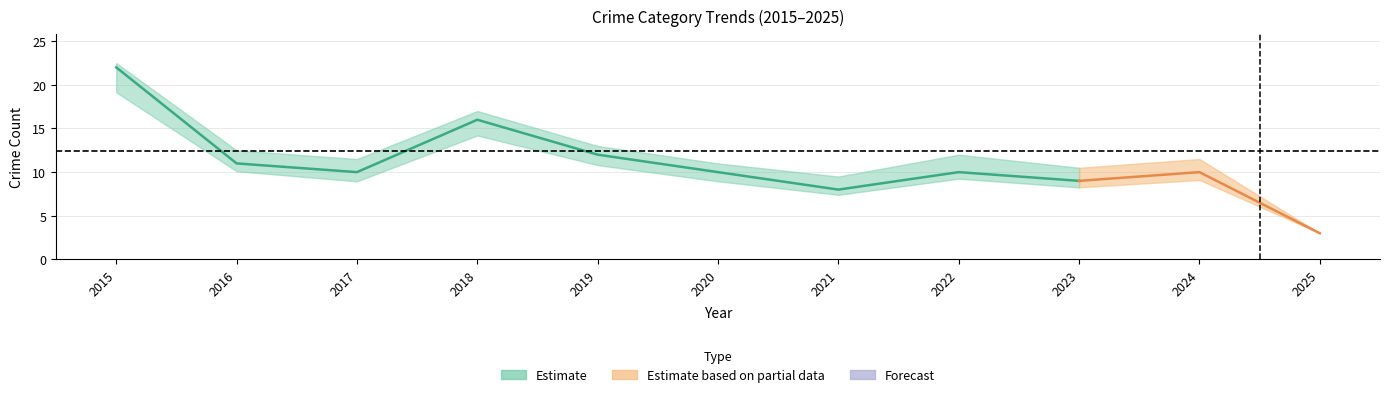

At which category is the sum across all series the highest?

2015